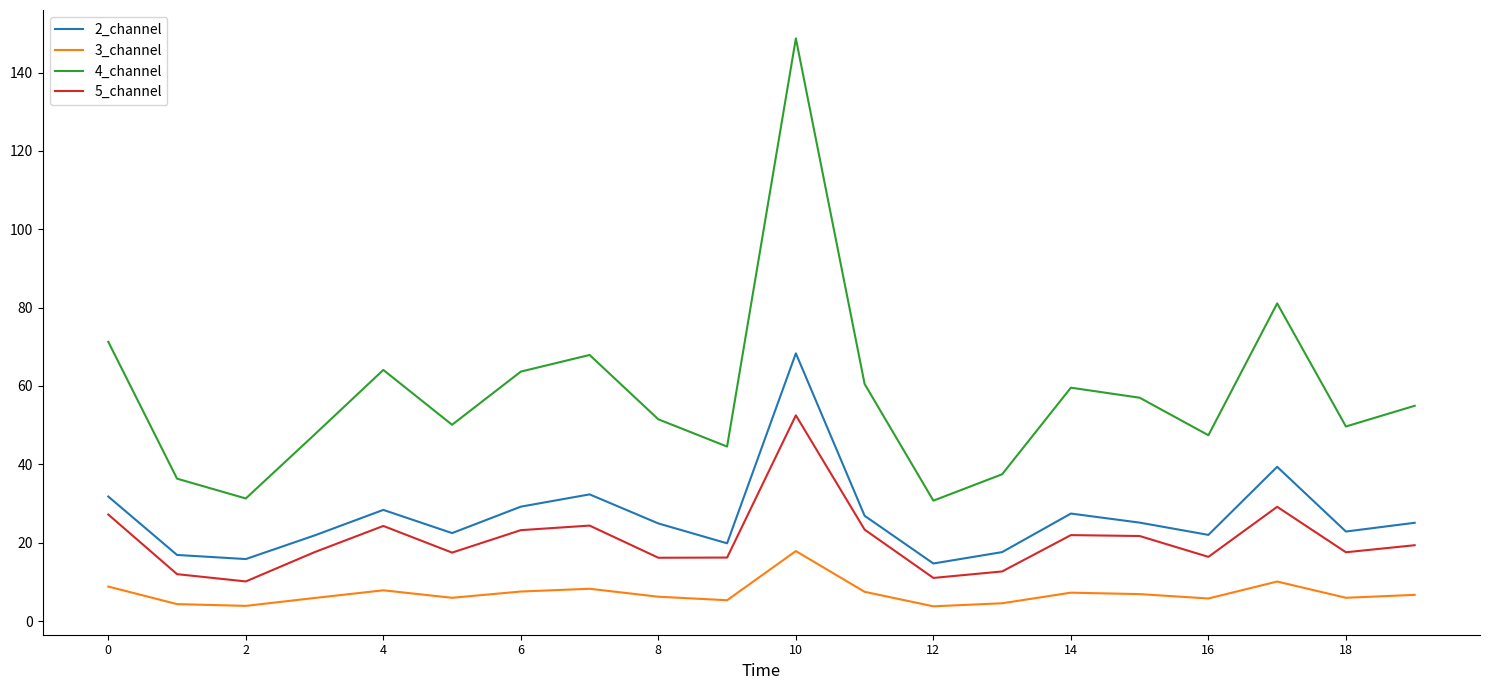

True or false: 2_channel has more than 0 points higher than both neighbors.

True